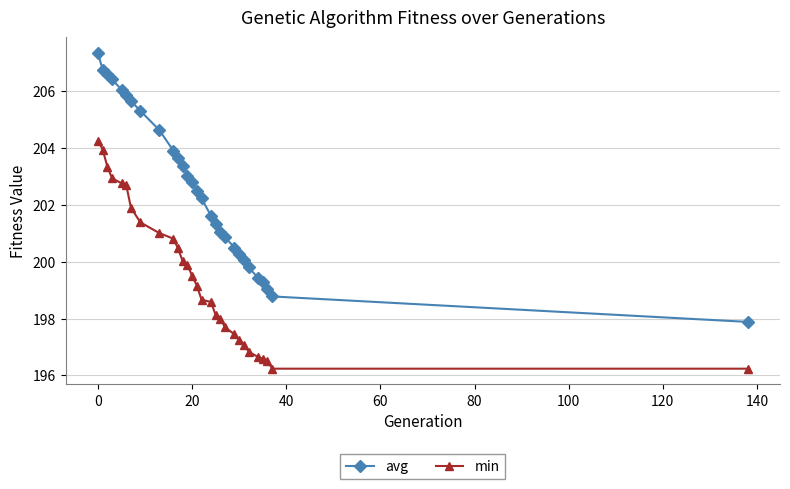

Reading left to right, transcribe all the data shown in this chart.

avg: 207.3	206.7	206.6	206.4	206.1	205.9	205.7	205.3	204.6	203.9	203.7	203.4	203.0	202.8	202.5	202.2	201.6	201.3	201.0	200.9	200.5	200.3	200.1	199.8	199.4	199.3	199.1	198.8	197.9
min: 204.3	203.9	203.3	202.9	202.8	202.7	201.9	201.4	201.0	200.8	200.5	200.0	199.9	199.5	199.2	198.7	198.6	198.1	198.0	197.7	197.4	197.2	197.1	196.8	196.6	196.6	196.5	196.2	196.2